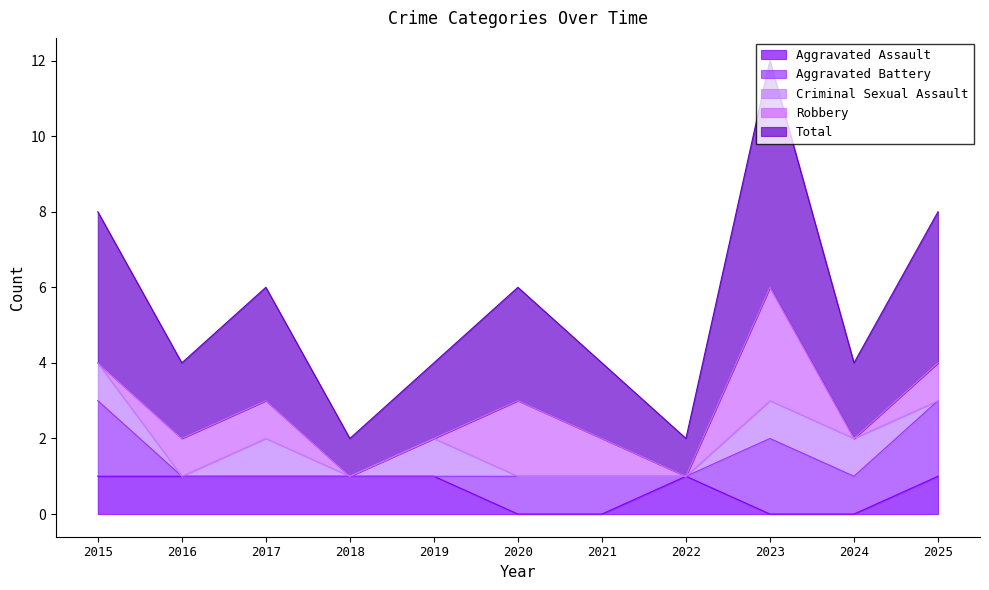

Where is the first local minimum for Criminal Sexual Assault?

2016